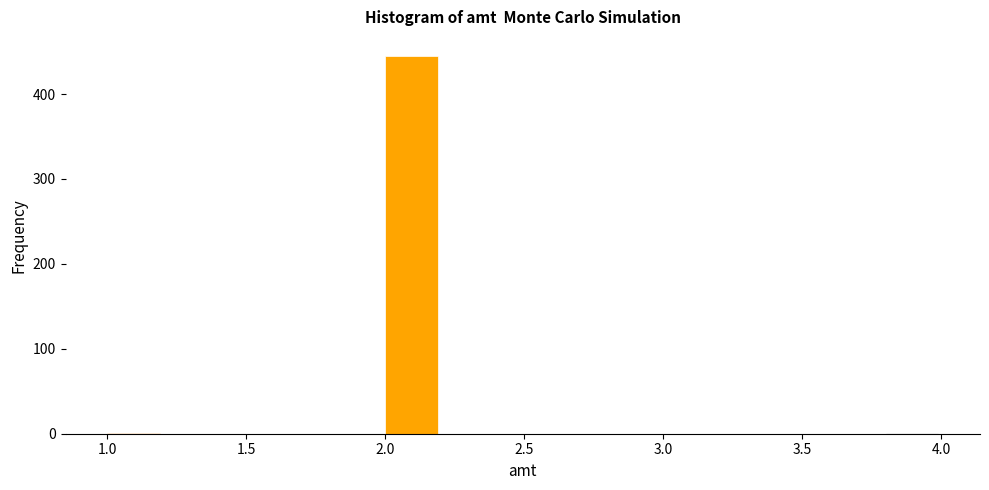

Reading left to right, transcribe this chart: for each bar, give the range it covers on the x-axis and its height. The values are not printed on the chart, so give them approximately, as read against the axis.

1.0 to 1.2: under 10
1.2 to 1.4: 0
1.4 to 1.6: 0
1.6 to 1.8: 0
1.8 to 2.0: 0
2.0 to 2.2: 450
2.2 to 2.4: 0
2.4 to 2.6: 0
2.6 to 2.8: 0
2.8 to 3.0: 0
3.0 to 3.2: 0
3.2 to 3.4: 0
3.4 to 3.6: 0
3.6 to 3.8: 0
3.8 to 4.0: under 10